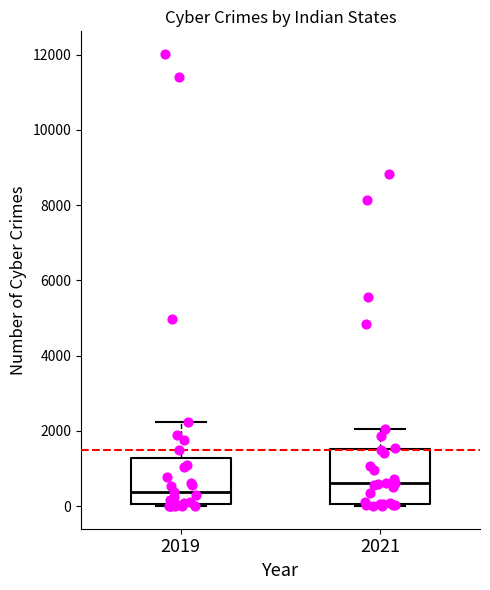

Reading left to right, read every box against the y-axis: the position of its median line, the range the box covers, and the ends of its whiskers. The values are not printed on the chart, so give them approximately, as read against the axis.

2019: median 400, box 0 to 1200, whiskers 0 to 2200
2021: median 600, box 0 to 1600, whiskers 0 (just below the box's lower edge) to 2000